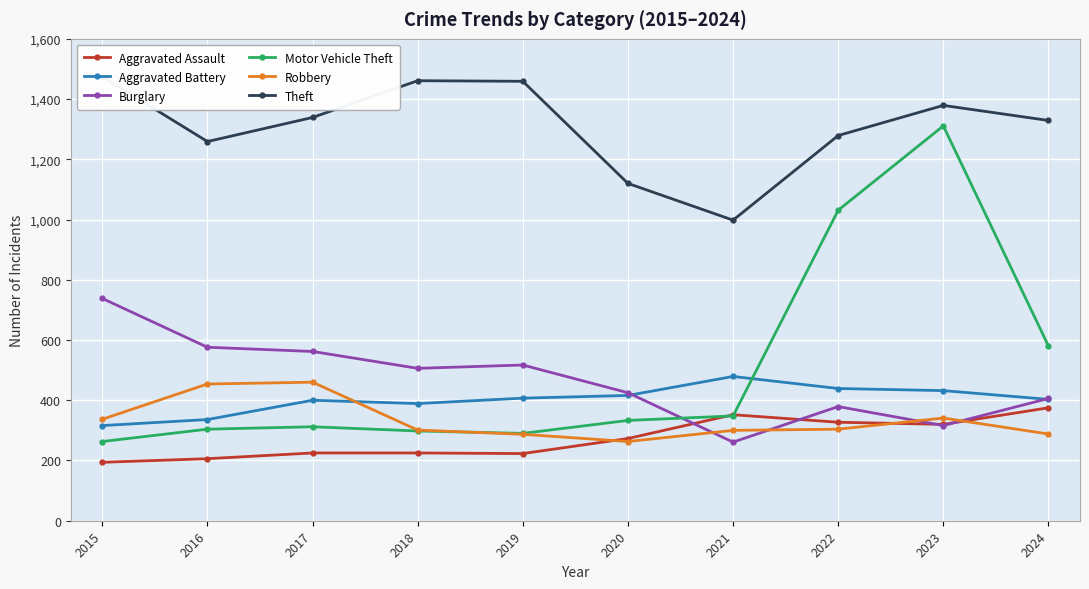

Reading left to right, what are all the values shown in this chart?

Aggravated Assault: 194	206	225	225	223	273	352	327	320	375
Aggravated Battery: 316	336	400	389	407	416	479	439	432	403
Burglary: 738	576	562	506	517	425	261	379	316	406
Motor Vehicle Theft: 263	304	312	298	290	333	348	1031	1311	580
Robbery: 337	454	460	301	287	263	300	304	341	288
Theft: 1474	1259	1339	1461	1459	1120	998	1279	1379	1329